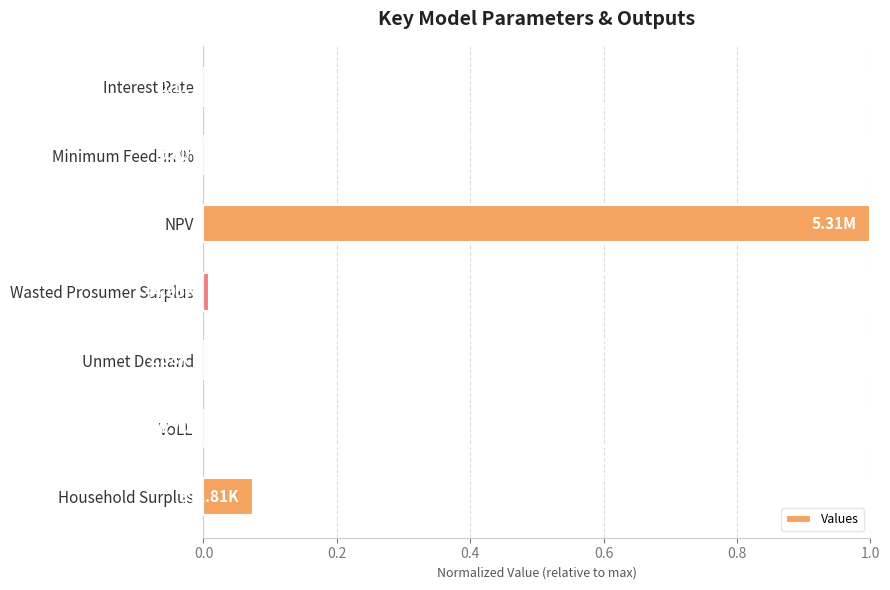

Which label corresponds to the largest value in the chart?

NPV